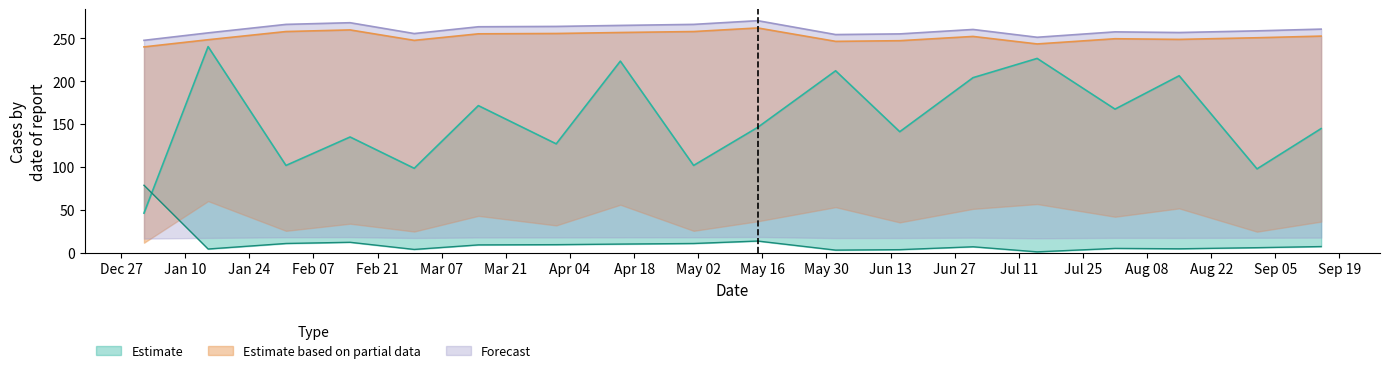

Which category has the lowest value across all series?

2022-07-15